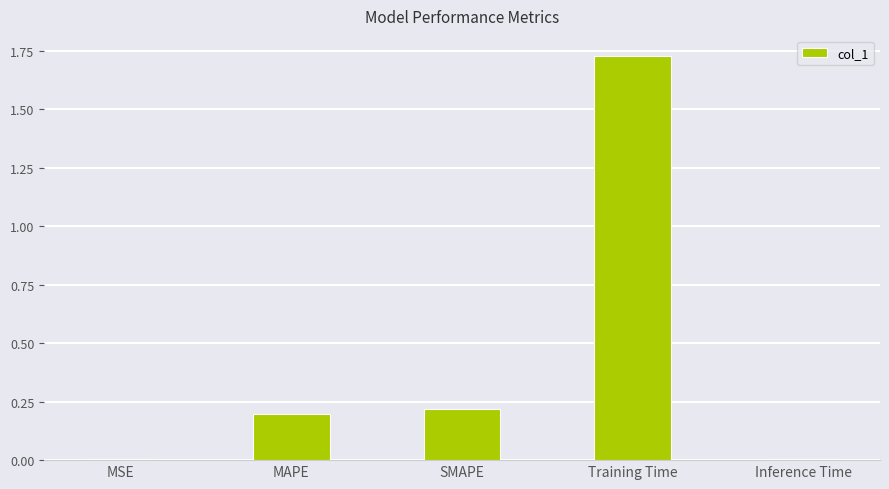

How many bars are there in total?

5